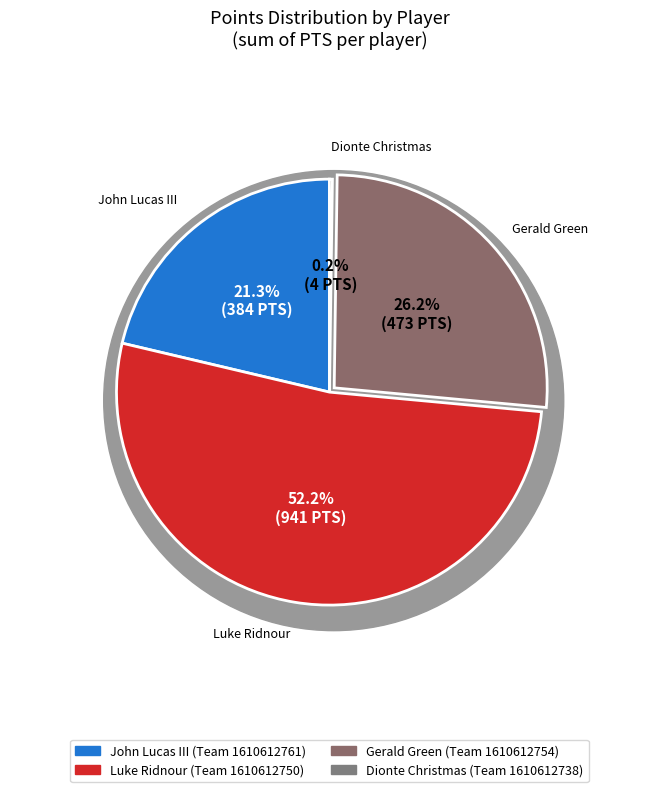

What is the total percentage of John Lucas III and Dionte Christmas?

21.5%